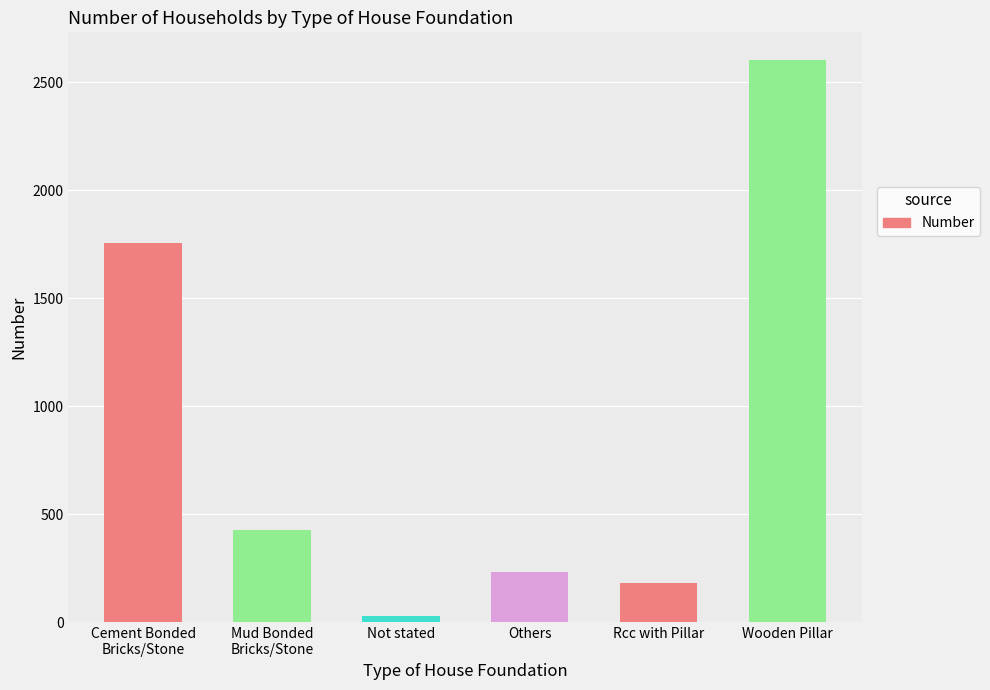

List the labels in order of value, smallest first.

Not stated, Rcc with Pillar, Others, Mud Bonded
Bricks/Stone, Cement Bonded
Bricks/Stone, Wooden Pillar